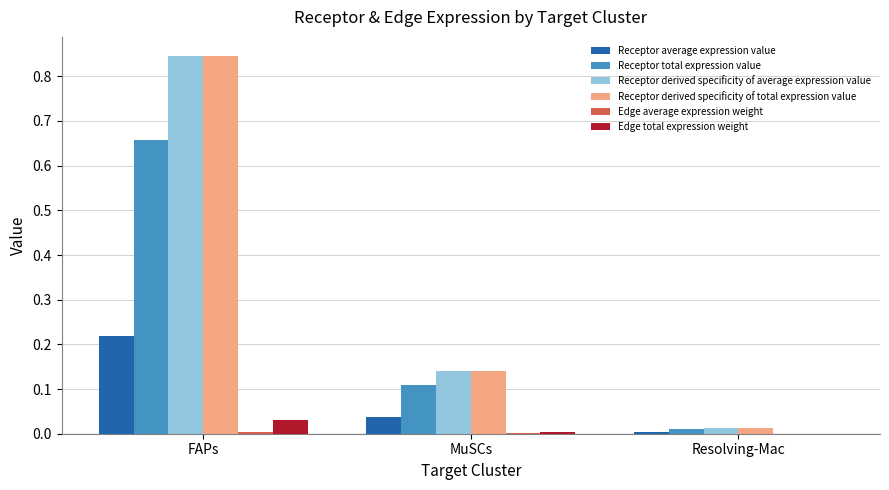

Count the number of data series in this chart.

6